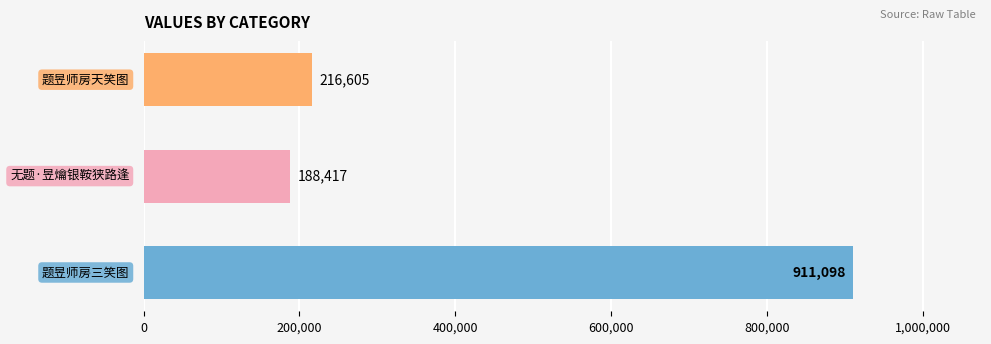

What is the sum of all values?

1316120